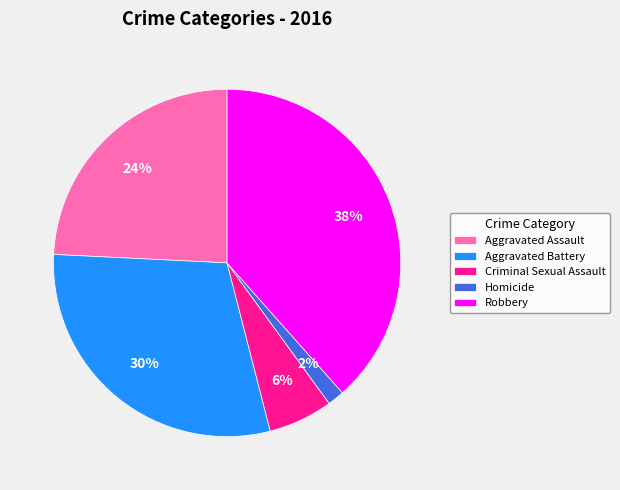

Approximately how many times larger is the value at Aggravated Battery compared to Criminal Sexual Assault?

5.0